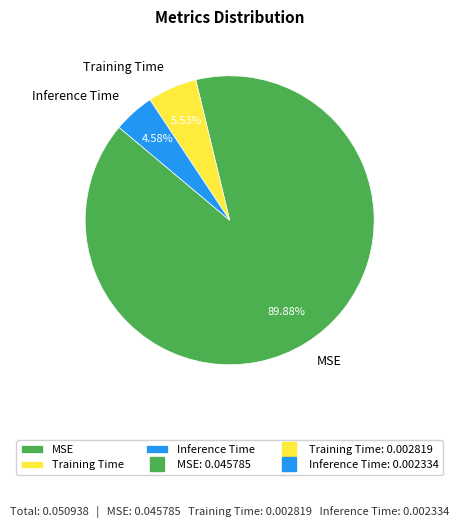

How much of the chart is everything except Training Time?

94.5%